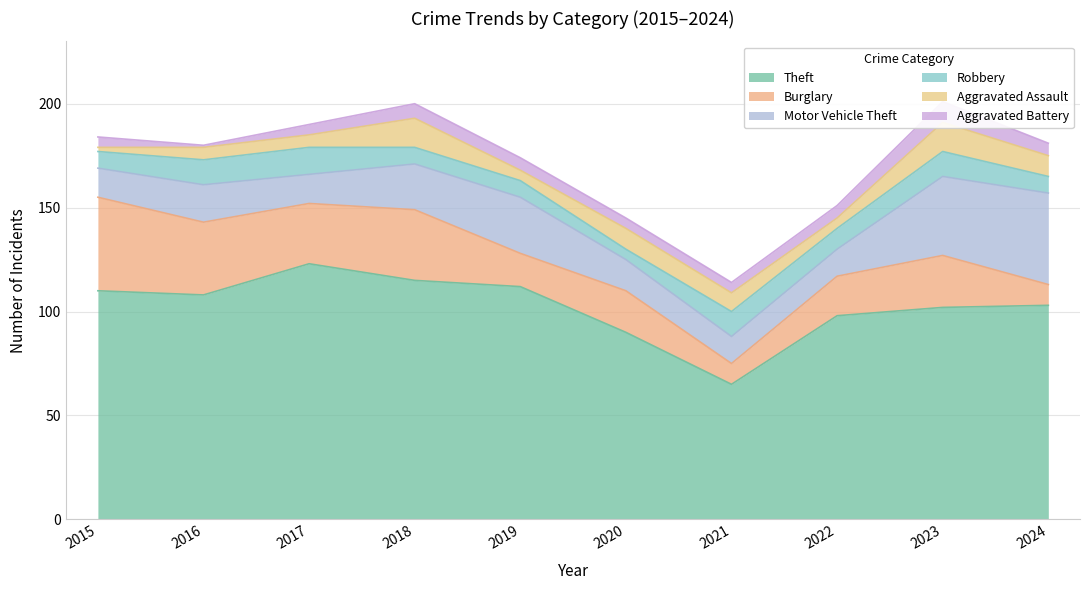

Which category has the lowest value in the Robbery series?

2020